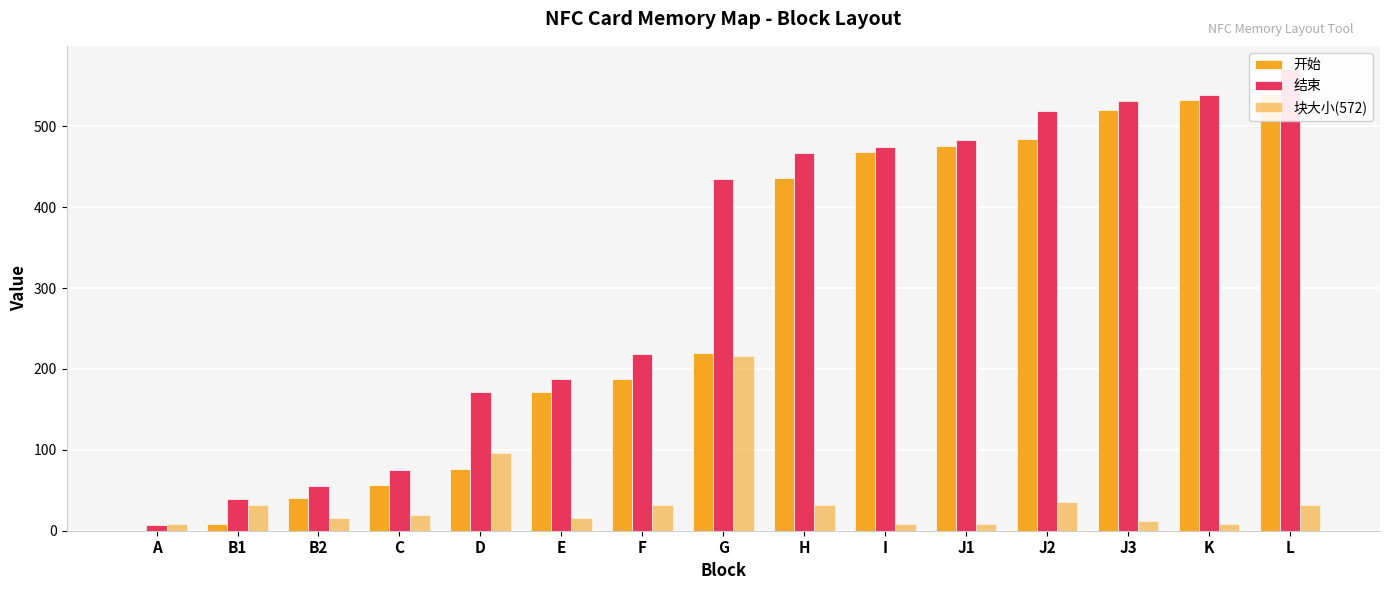

What is the difference between the 开始 values at D and B2?

36